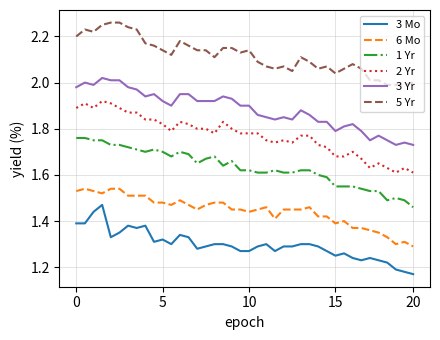

What is the difference between the maximum and minimum values in the 3 Mo series?

0.3